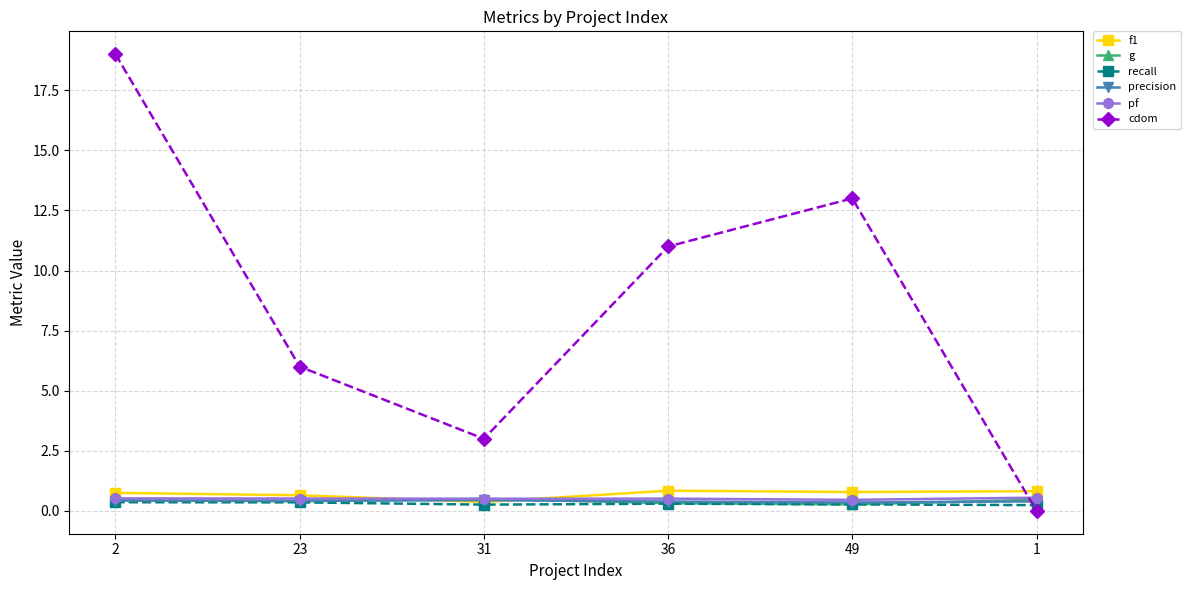

True or false: g has a value of 0.5 at 1.

True